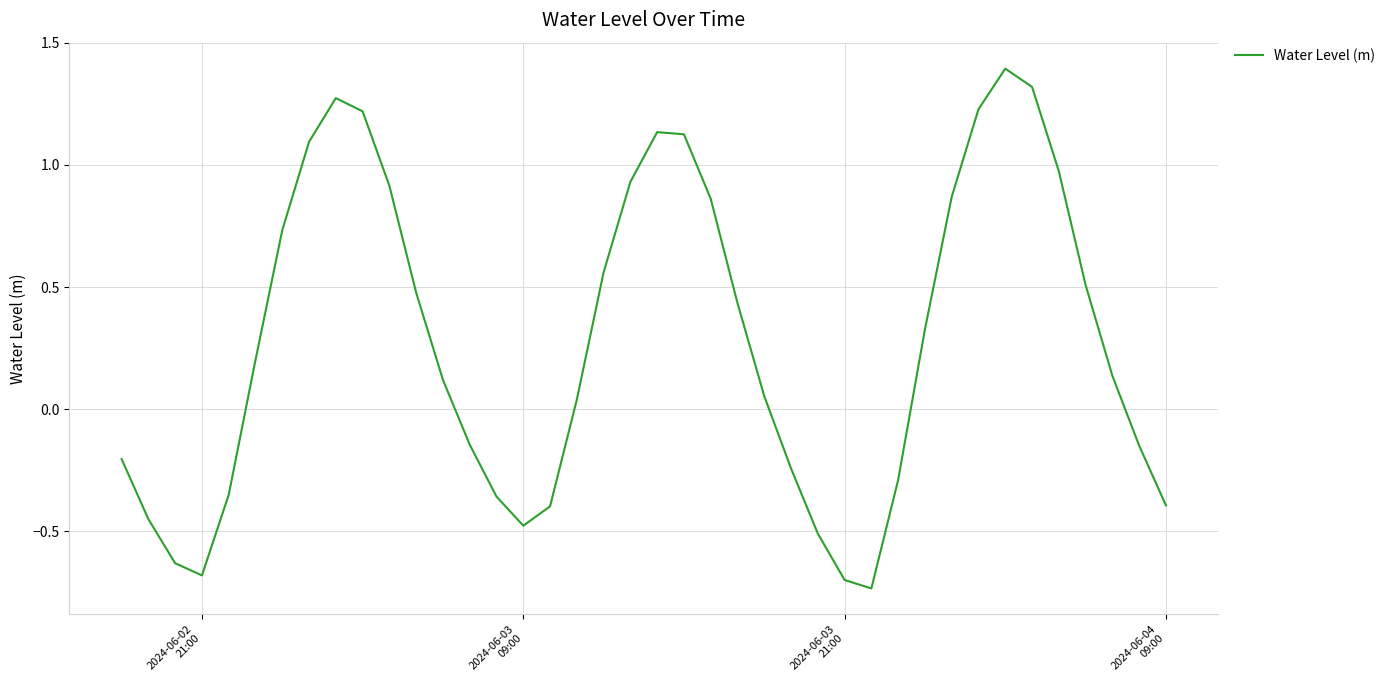

What is the maximum value shown in the chart?

1.4